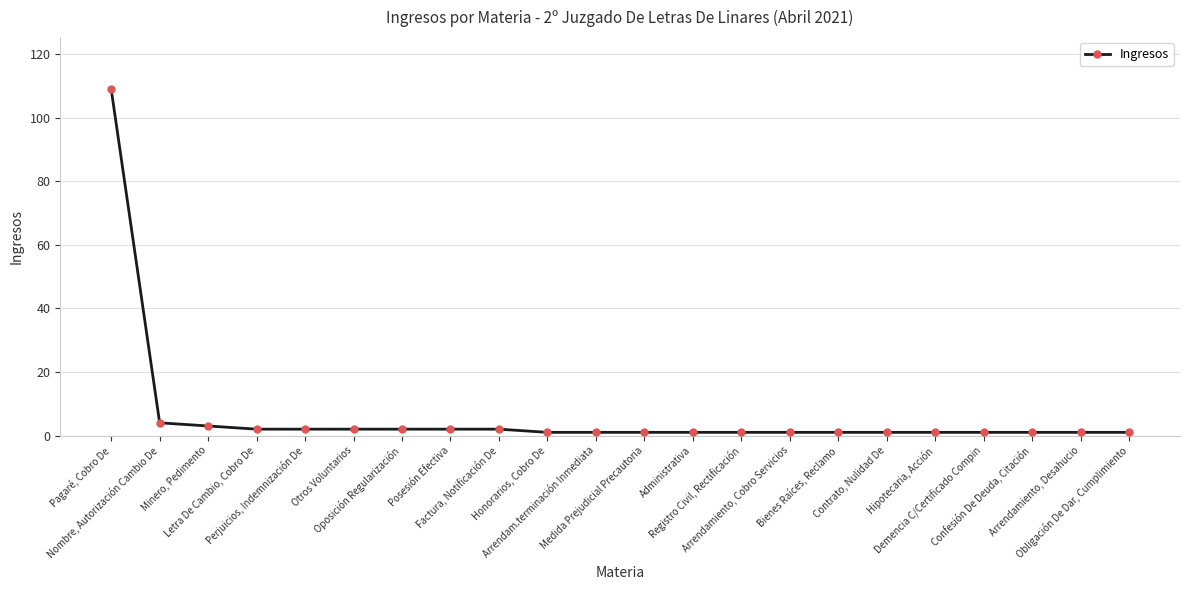

What is the greatest value displayed?

109